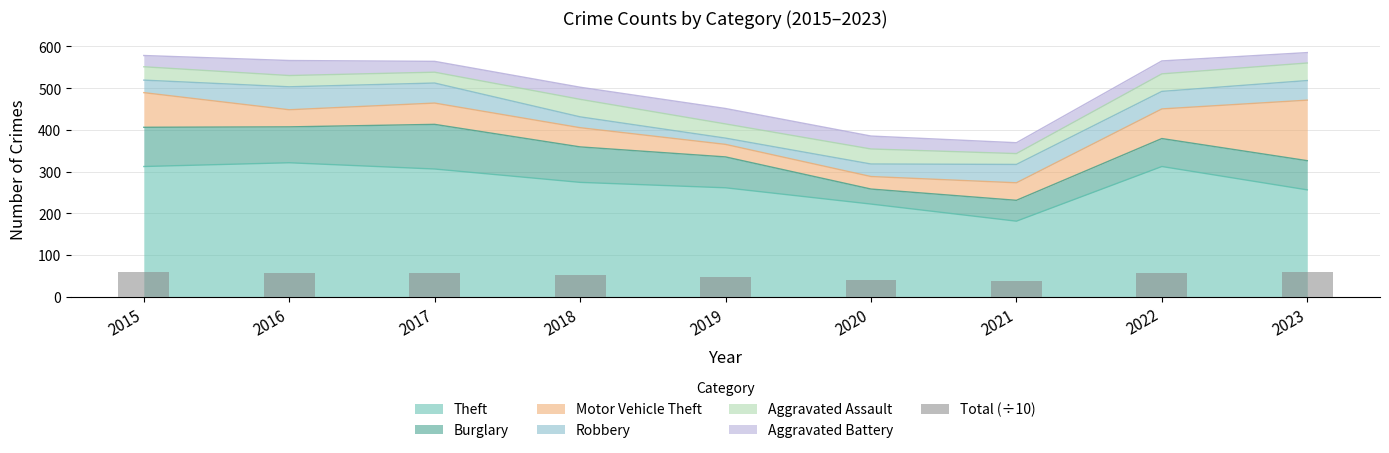

List the labels in order of value, smallest first.

2021, 2020, 2019, 2018, 2022, 2016, 2017, 2015, 2023